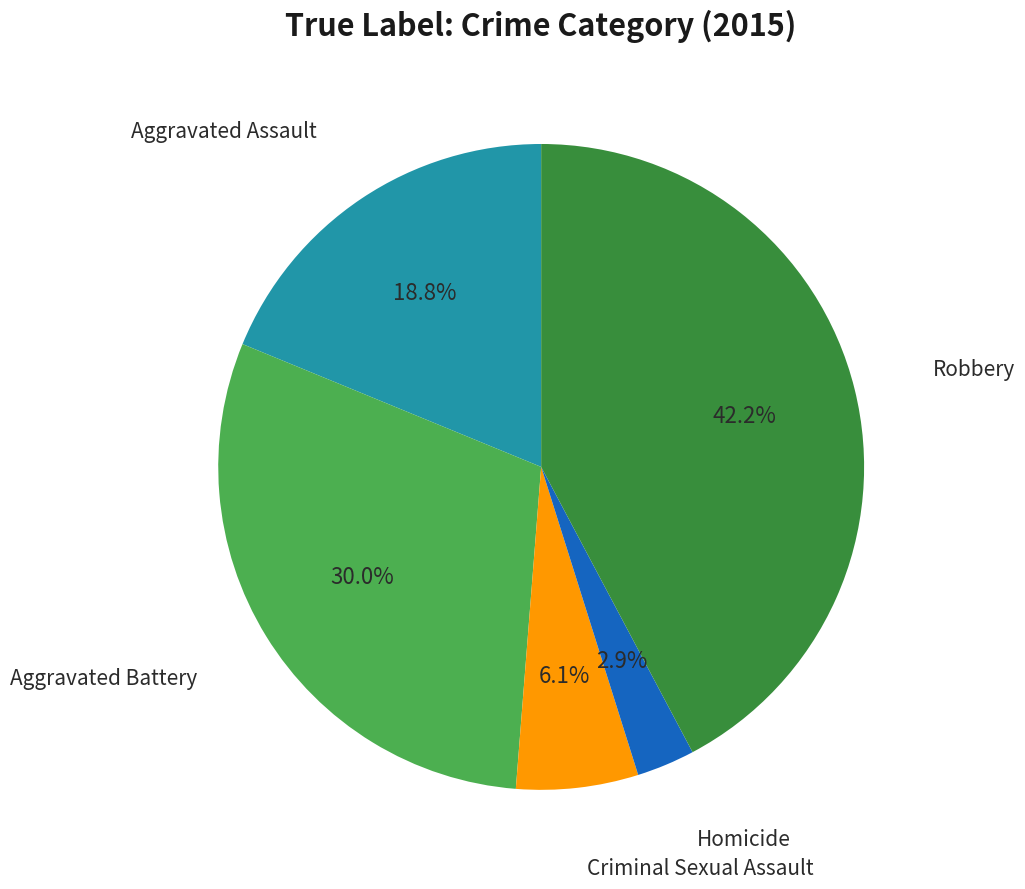

Is there a majority slice in this chart?

No